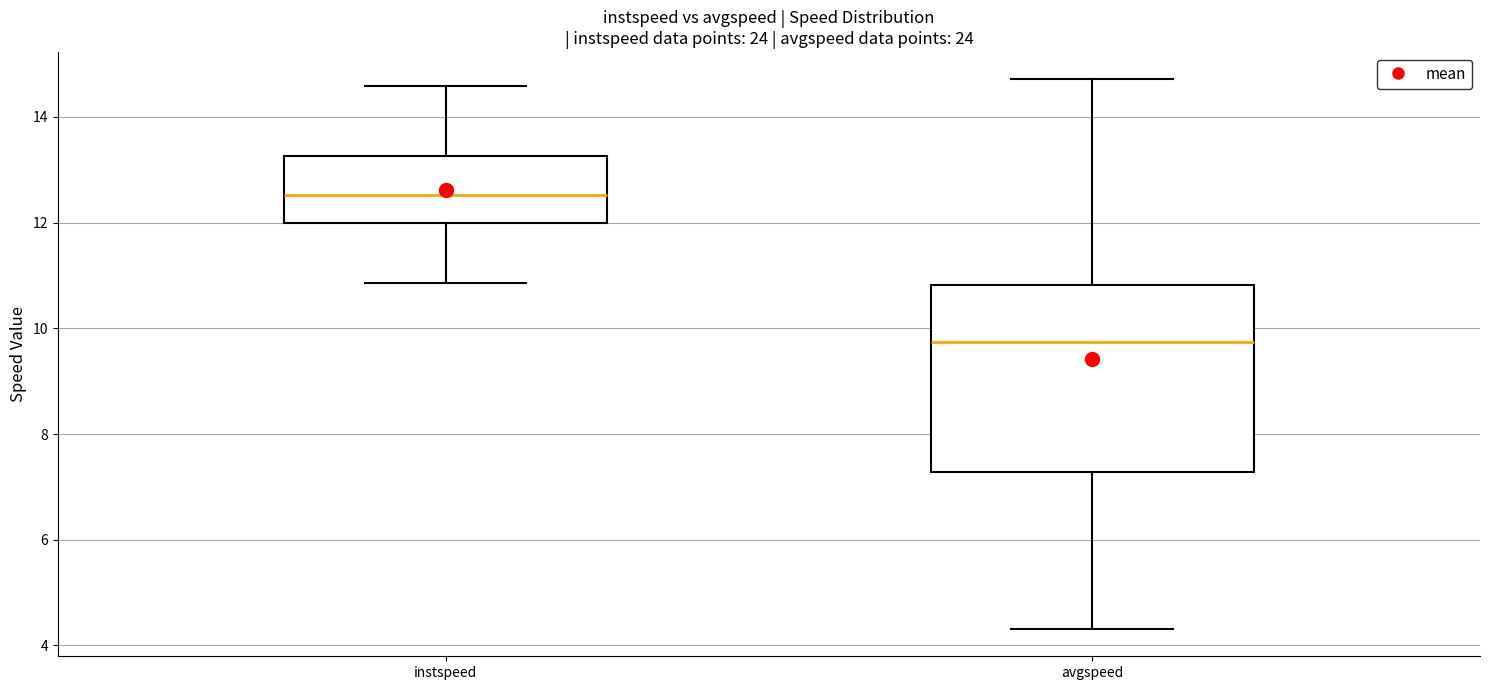

Where does the median line of the box for avgspeed sit on the y-axis? The values are not printed on the chart, so give them approximately, as read against the axis.

9.8